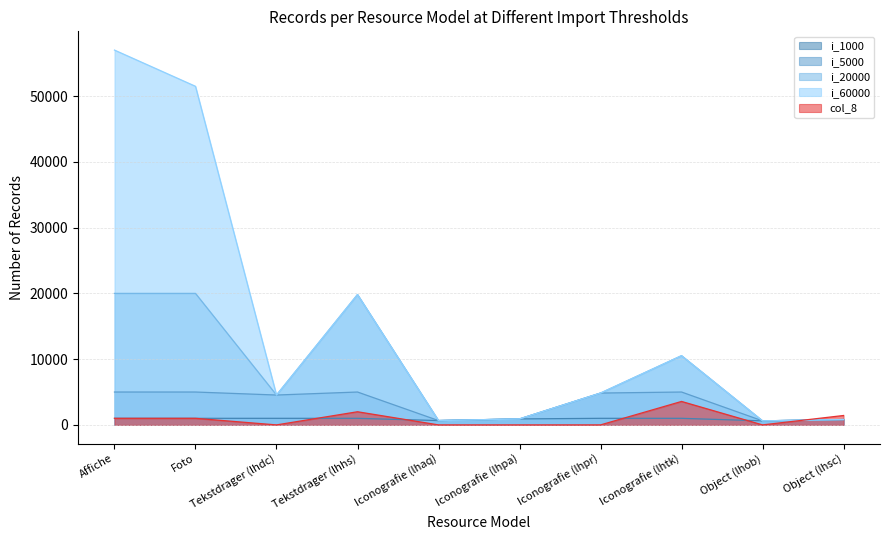

At which label does i_5000 first exceed 4843?

Affiche